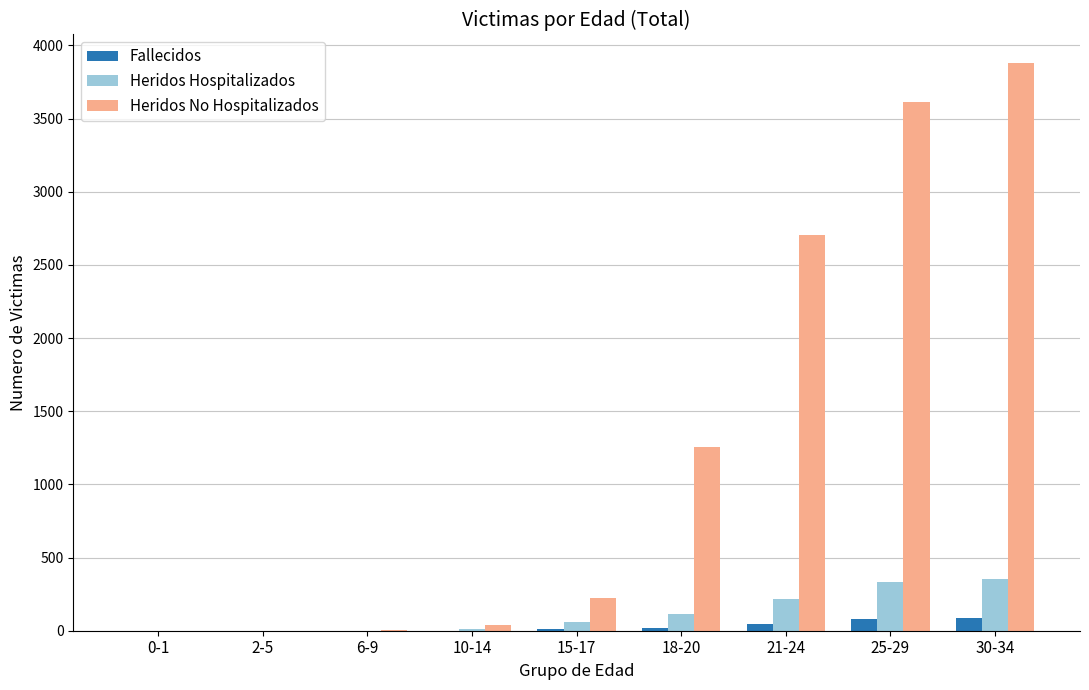

Does the chart contain stacked bars?

No